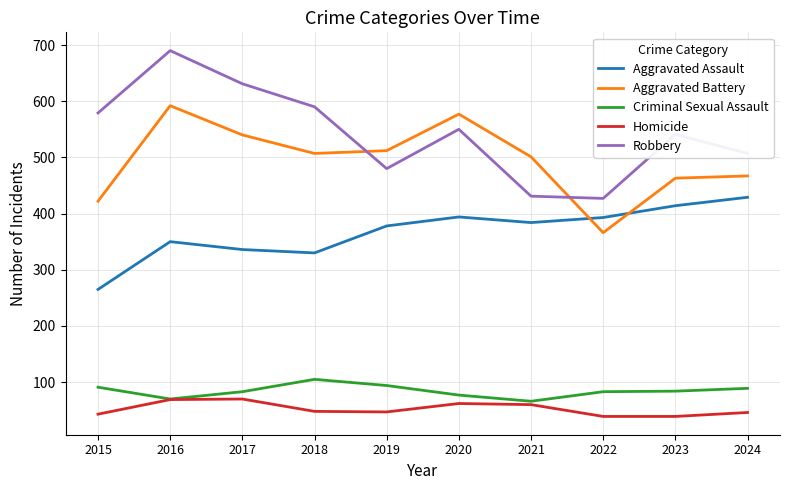

Is it true that Homicide equals 66 at 2015?

False